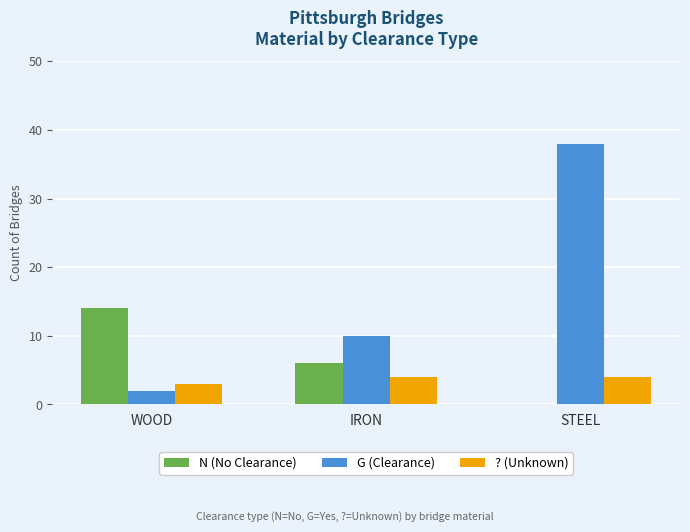

What is the sum of the N (No Clearance) values at STEEL and IRON?

6